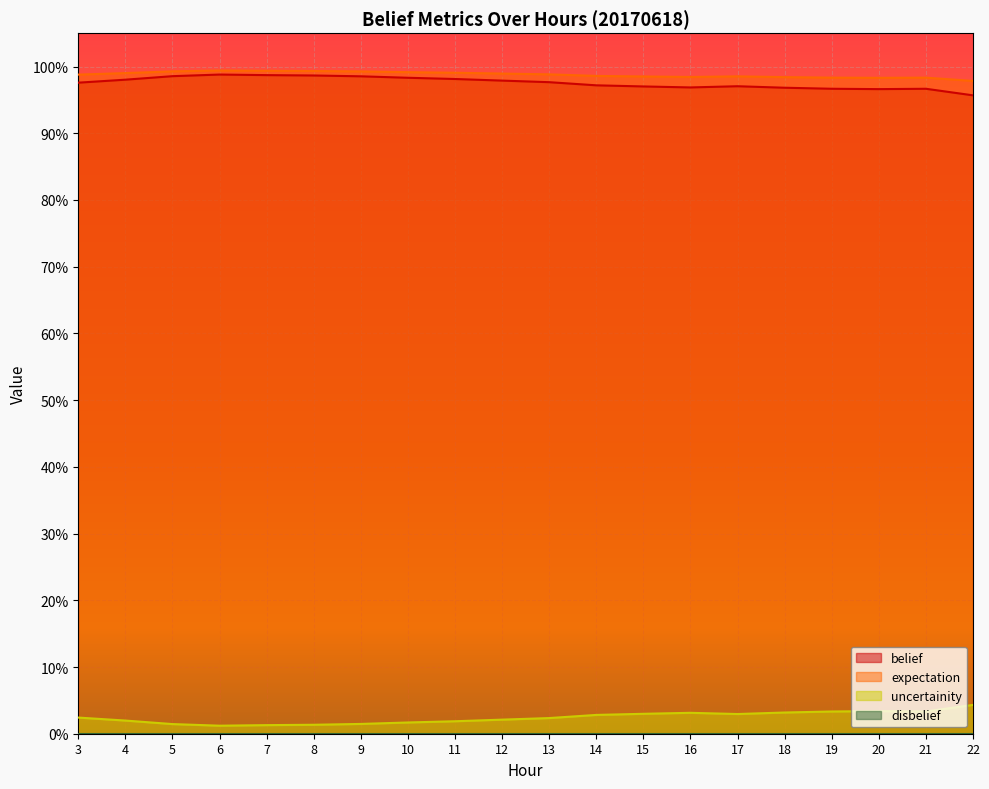

Where is uncertainity nearest to the value 0?

6